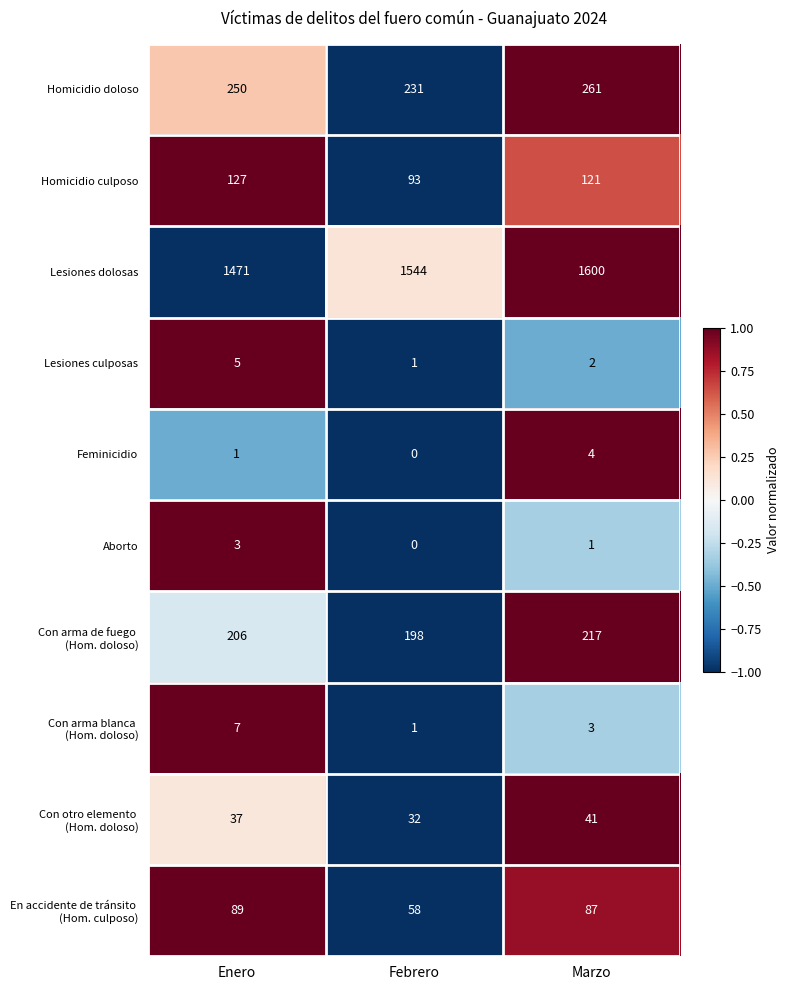

What is the difference between the Homicidio culposo values at Febrero and Marzo?

28